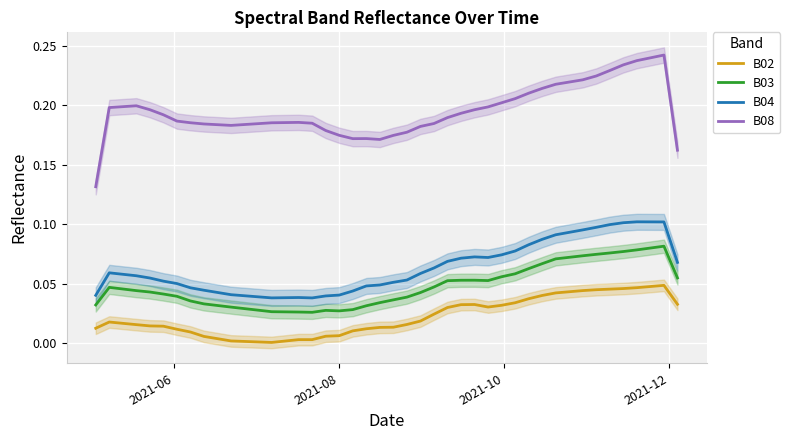

True or false: B02 and B04 intersect in this chart.

False